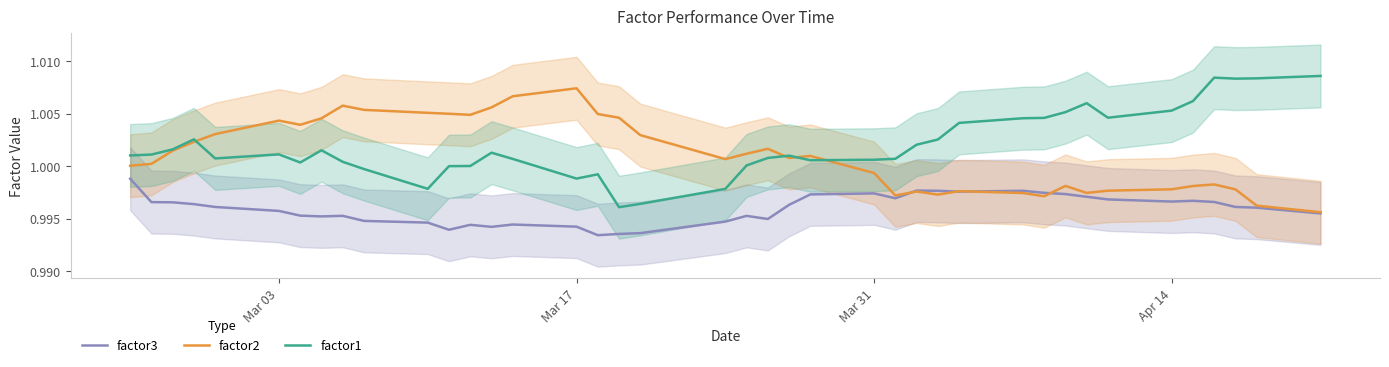

True or false: factor1 has more than 1 interior local peaks.

True